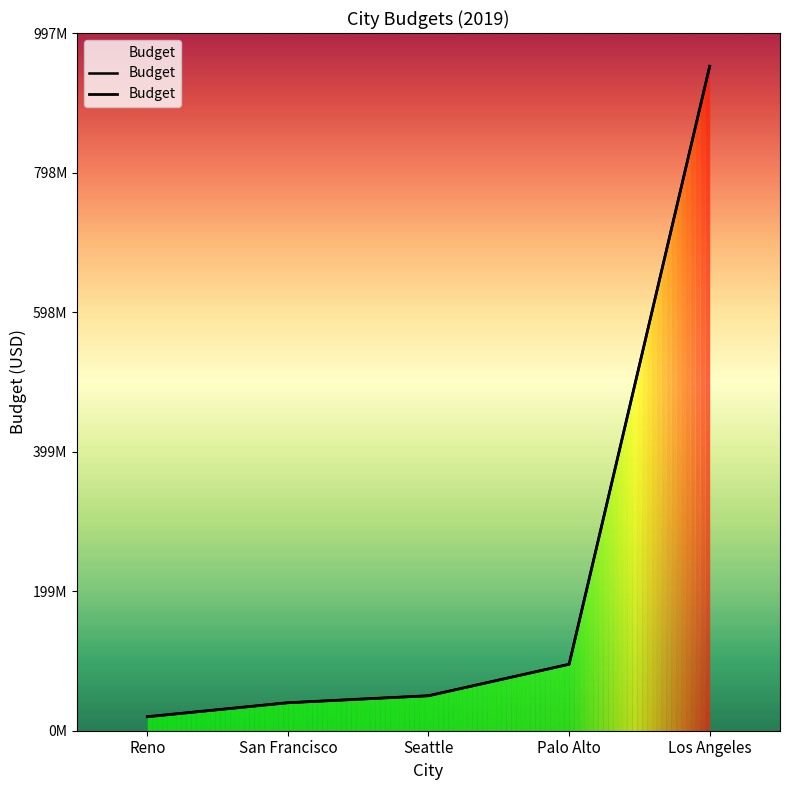

Rank the categories by value from highest to lowest.

Los Angeles, Palo Alto, Seattle, San Francisco, Reno